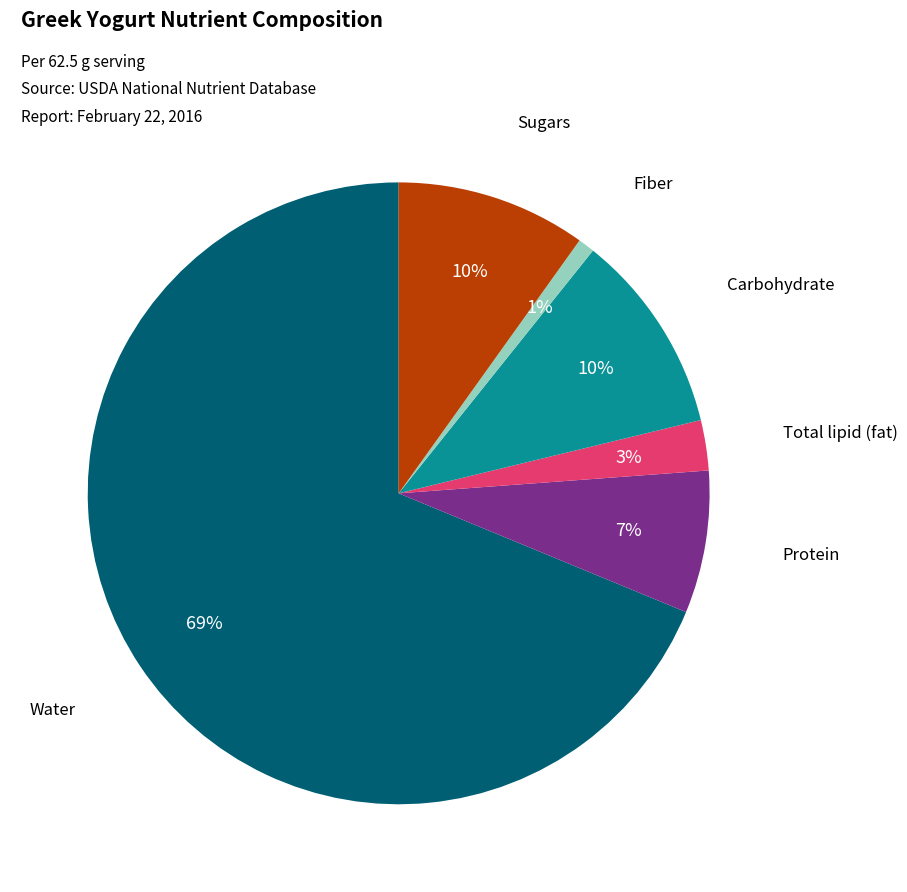

Which has a higher value, Protein or Carbohydrate?

Carbohydrate